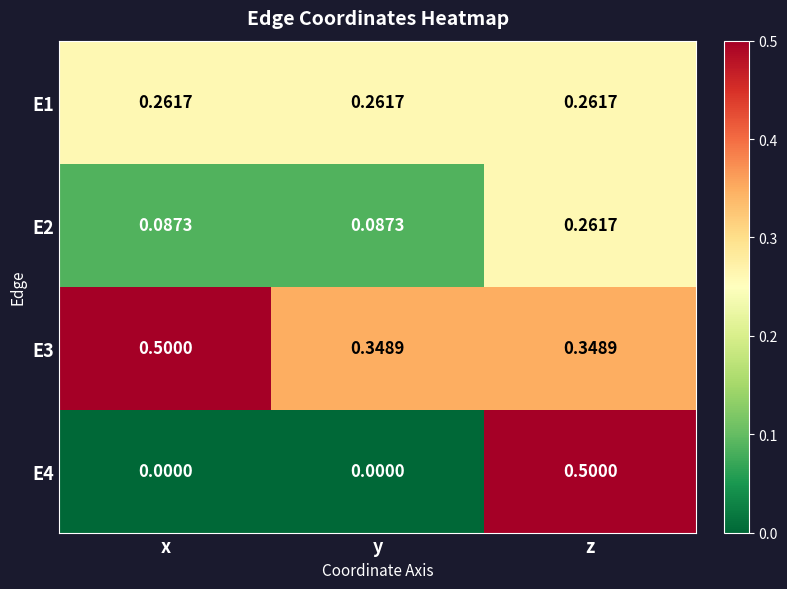

Is the value of E3 at x greater than the value of E1 at y?

Yes